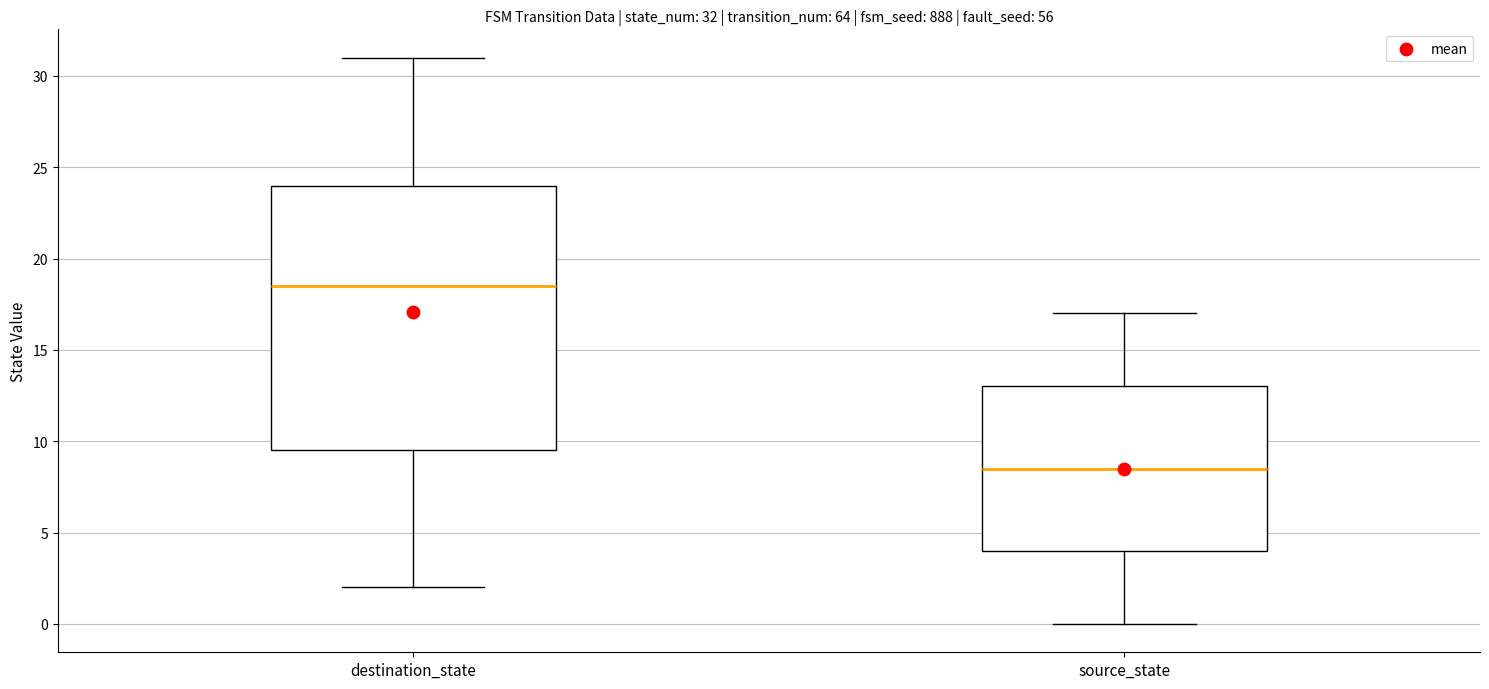

Which box has the highest median line?

destination_state